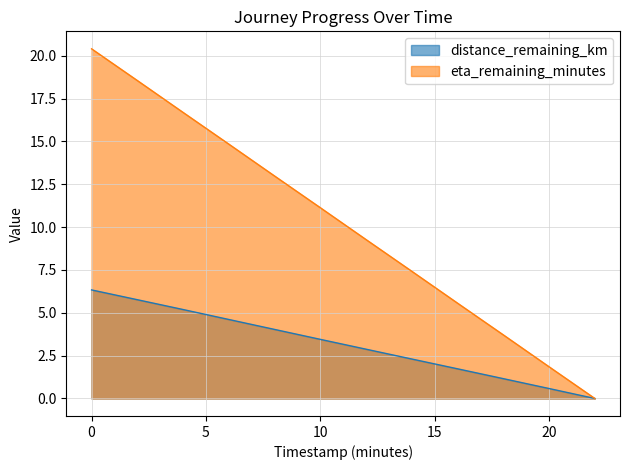

Which series changed the most between 4.0 and 10.0?

eta_remaining_minutes